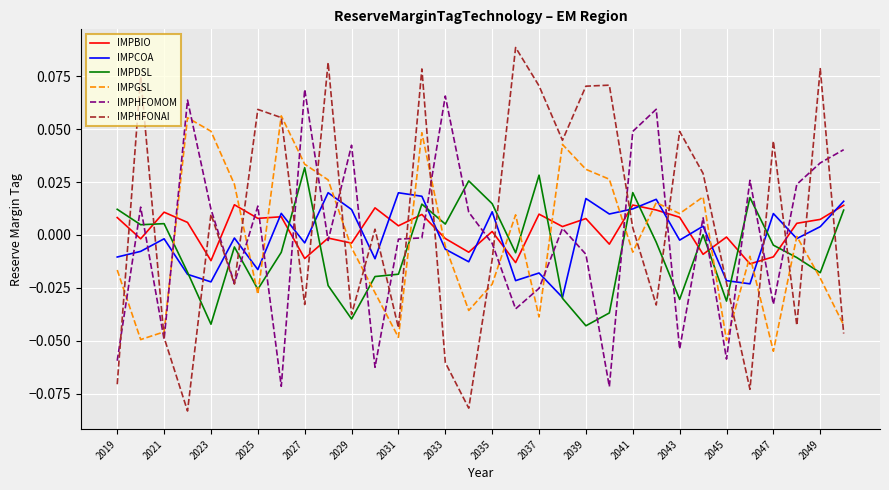

Count the number of data series in this chart.

6